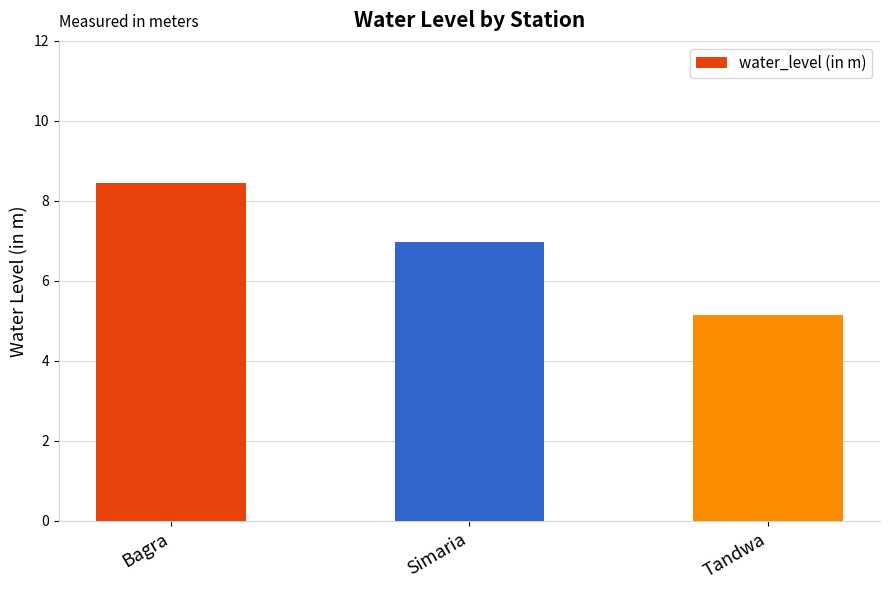

What is the smallest value displayed?

5.2